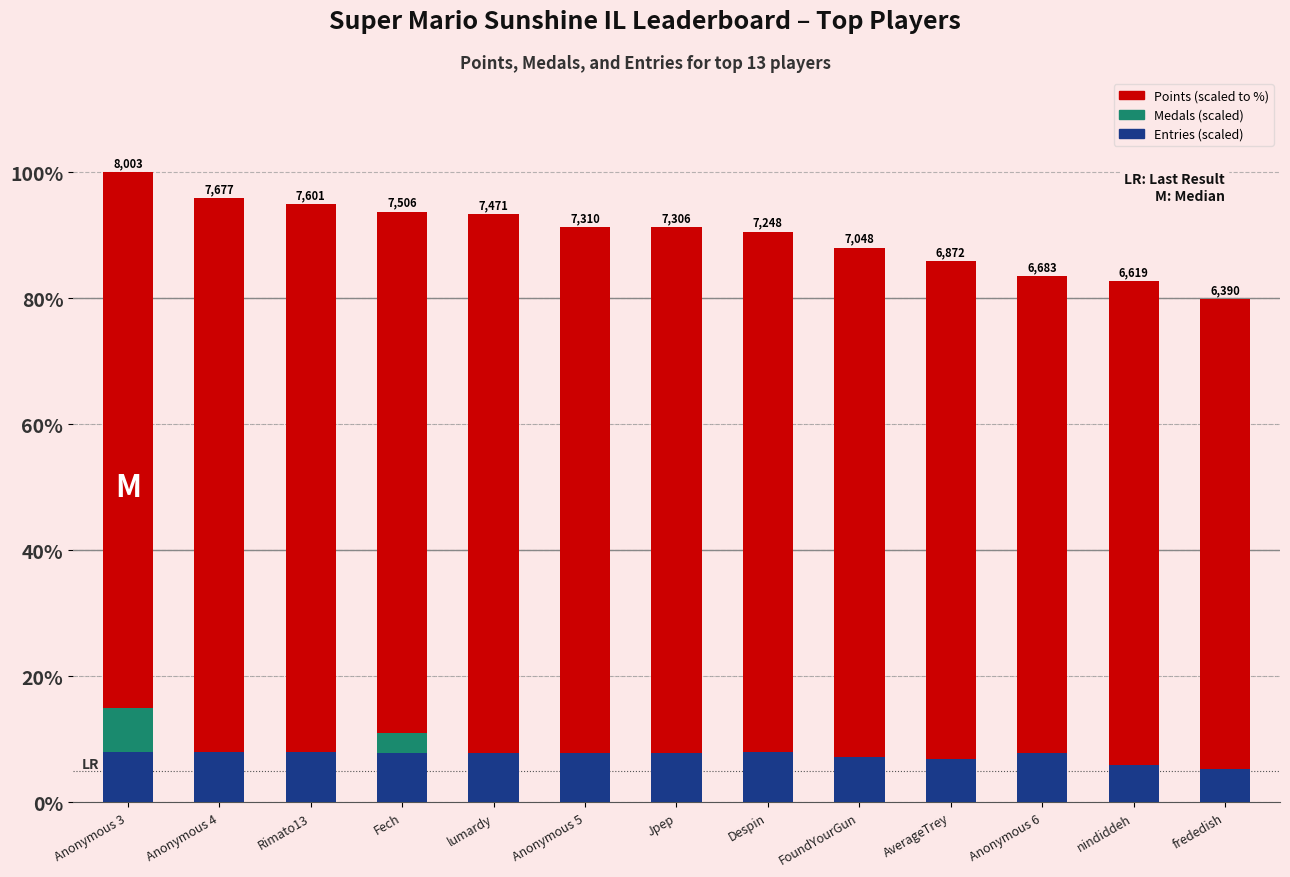

Which has a higher value, frededish or Fech?

Fech